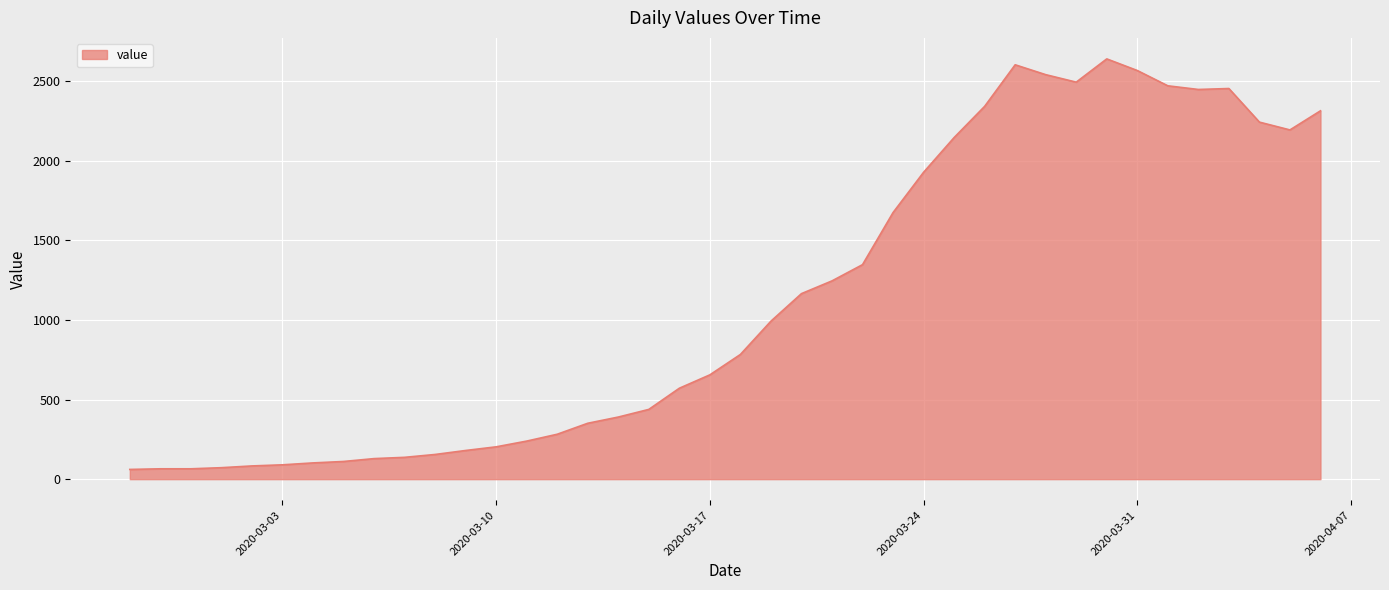

What is the difference between the maximum and minimum values?

2578